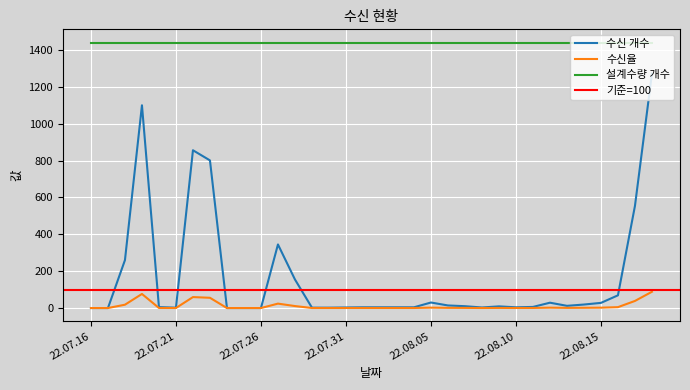

What is the highest value of the 수신율 series?

88.3